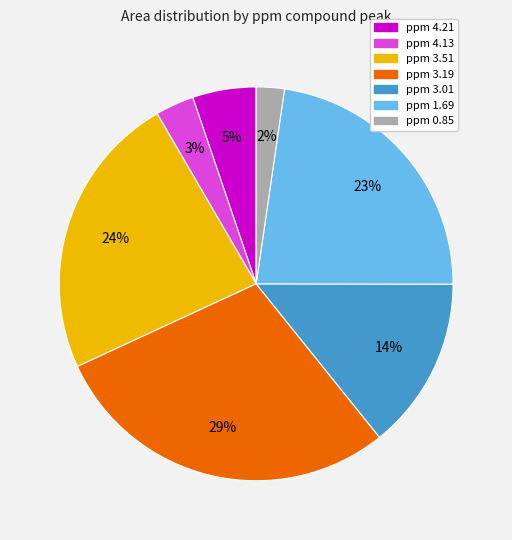

How many segments does this pie chart have?

7